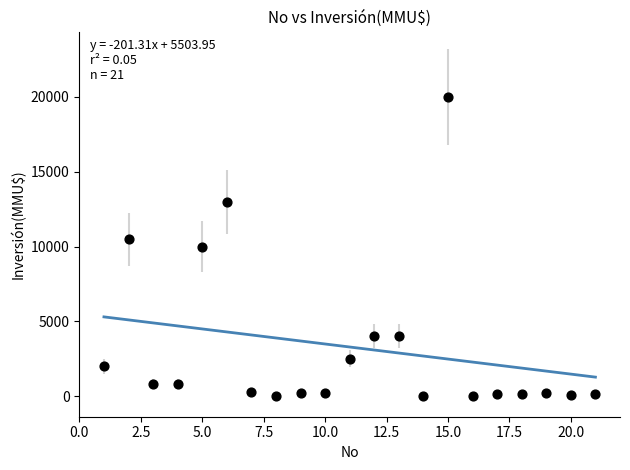

What is the range of X values (max minus min)?

20